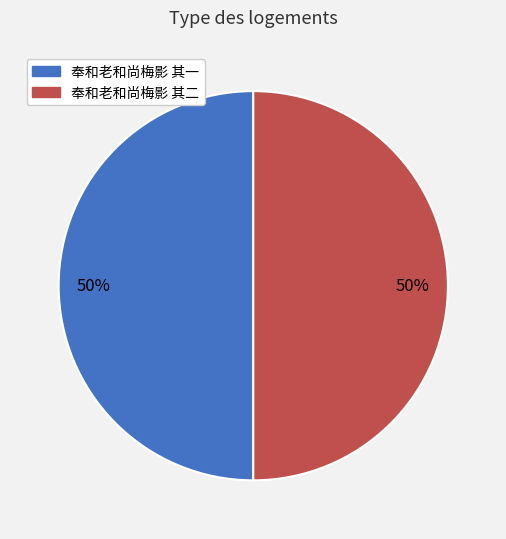

To the nearest percent, what is the average slice percentage?

50%